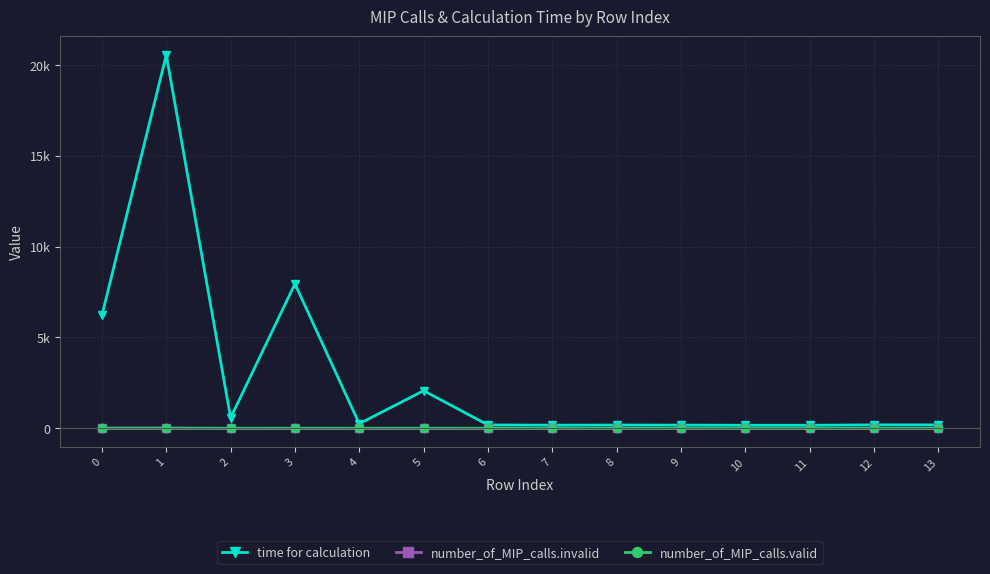

What are all the series names shown in the legend?

time for calculation, number_of_MIP_calls.invalid, number_of_MIP_calls.valid